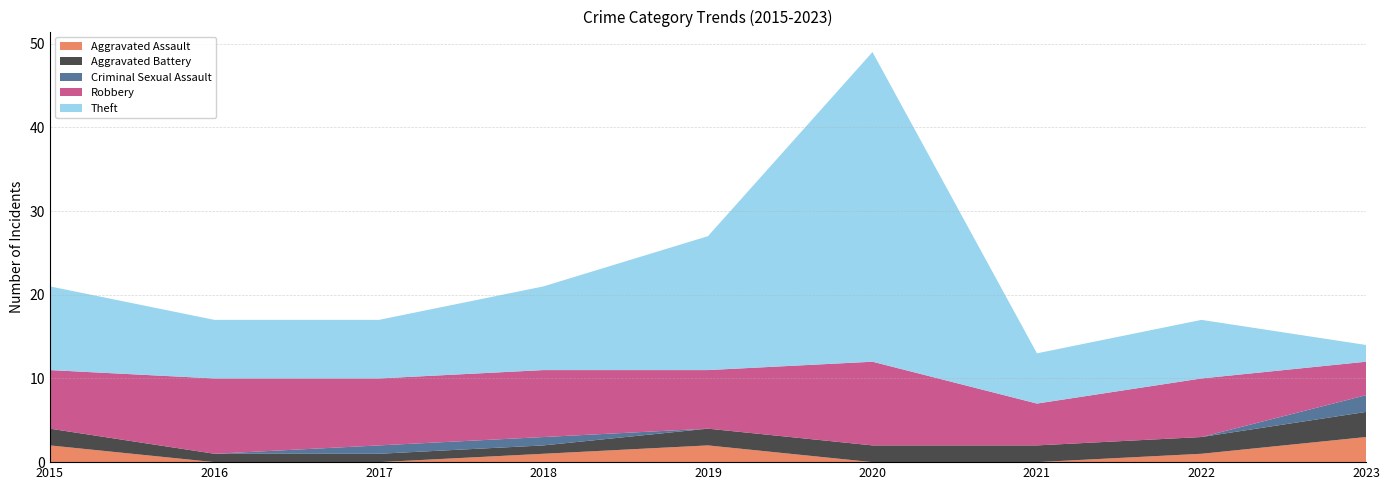

Reading left to right, list all the values displayed in this chart.

Aggravated Assault: 2	0	0	1	2	0	0	1	3
Aggravated Battery: 2	1	1	1	2	2	2	2	3
Criminal Sexual Assault: 0	0	1	1	0	0	0	0	2
Robbery: 7	9	8	8	7	10	5	7	4
Theft: 10	7	7	10	16	37	6	7	2